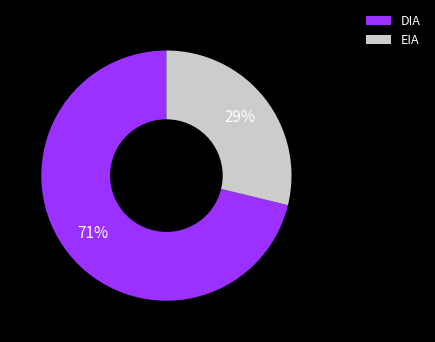

What is the majority slice?

DIA